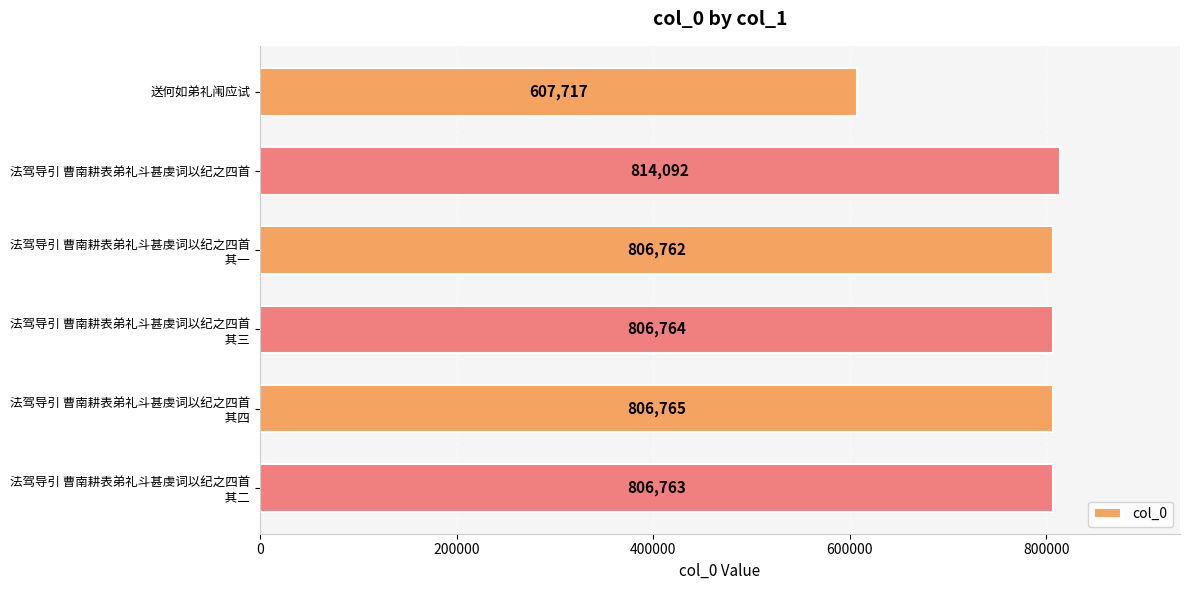

Reading top to bottom, what are all the values shown in this chart?

607717	814092	806762	806764	806765	806763